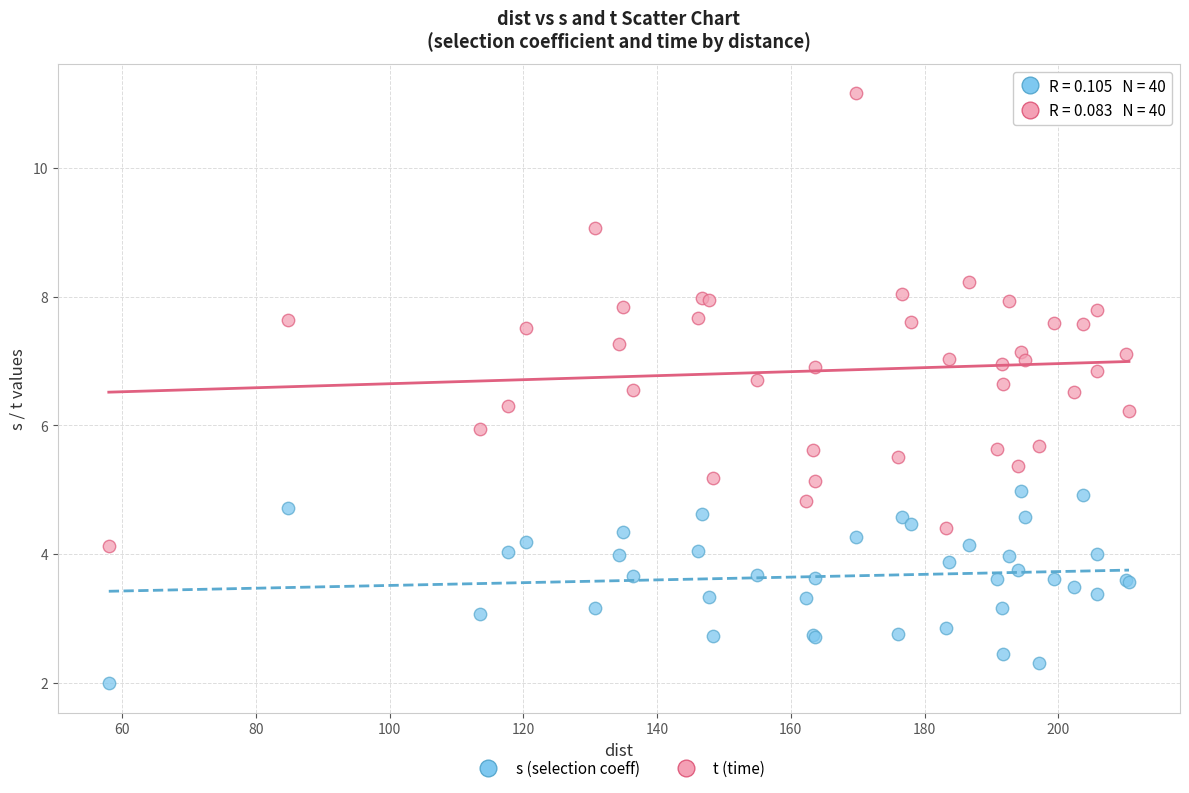

What are all the series names shown in the legend?

s (selection coeff), t (time)